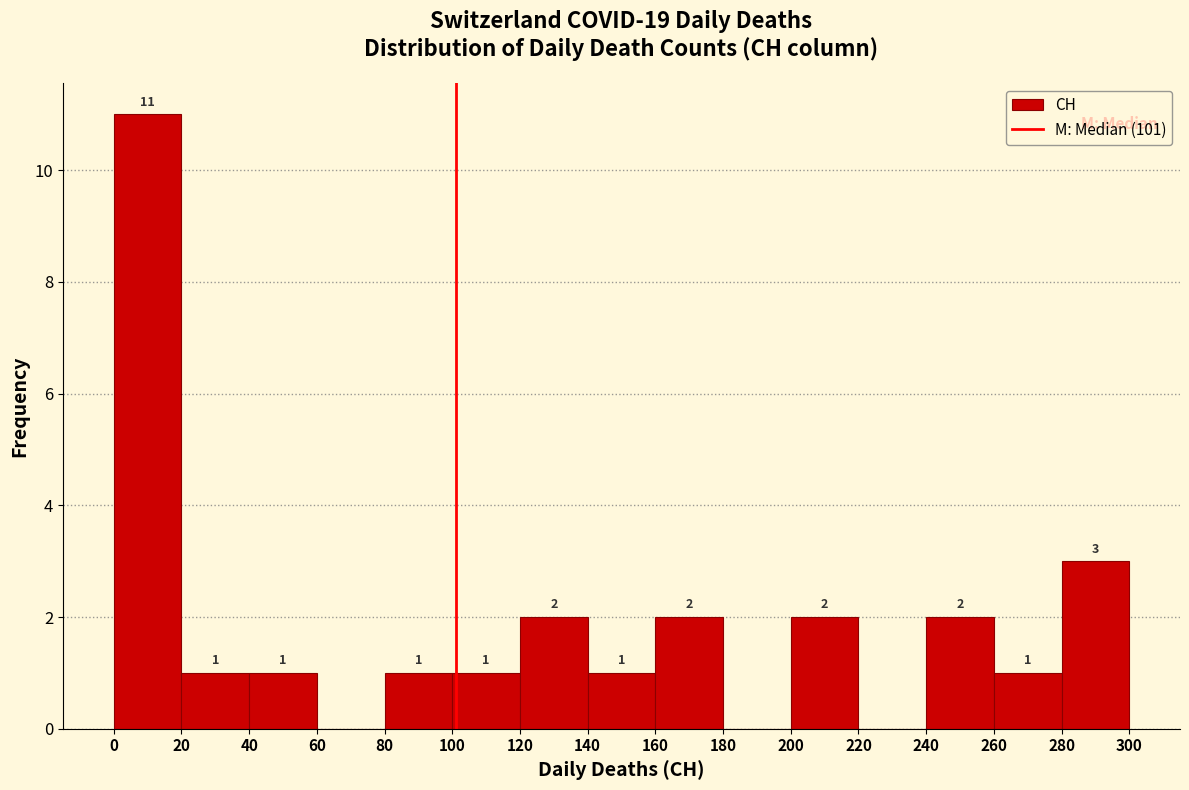

Over which range of the x-axis is the bar tallest?

0 to 20